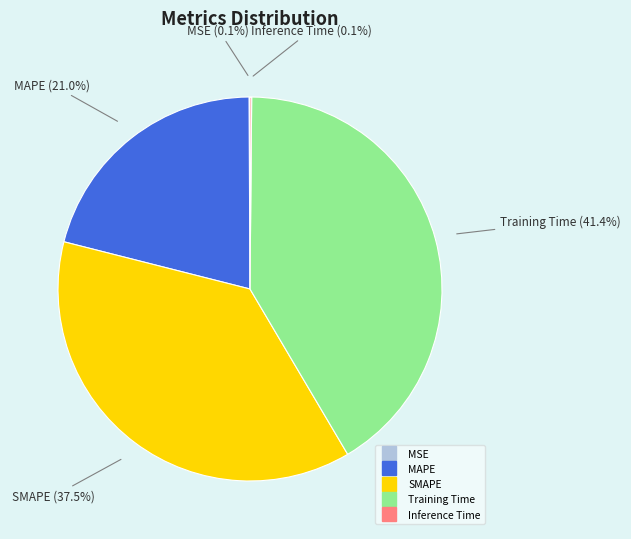

Which slice is the largest?

Training Time